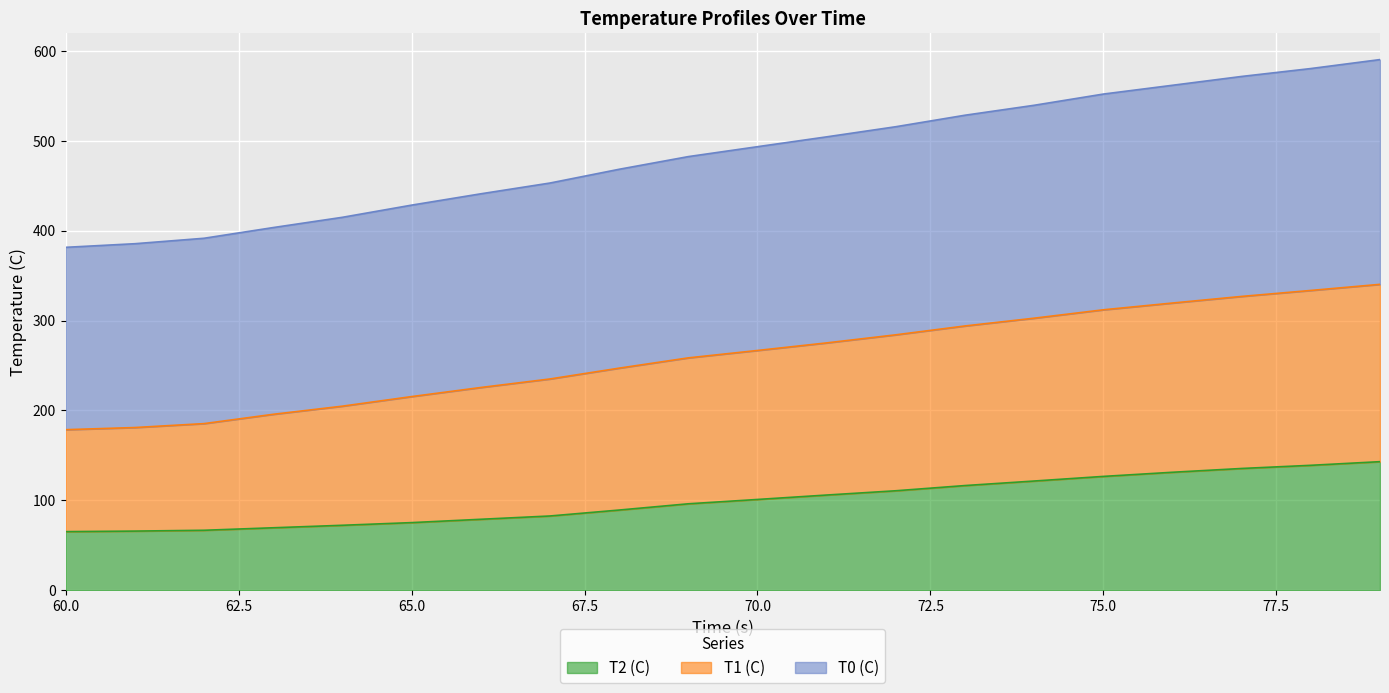

Where is T0 (C) nearest to the value 485?

69